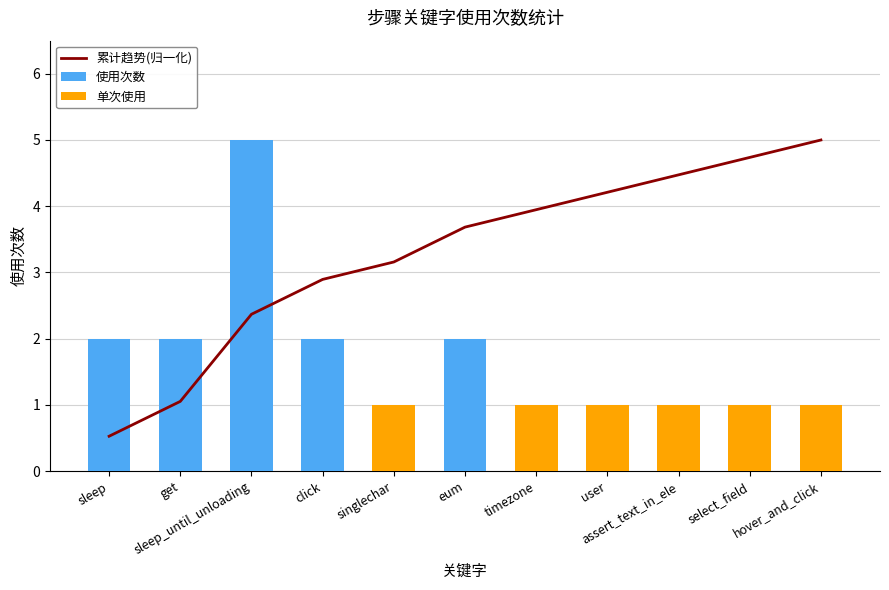

What is the label of the 8th bar from the right?

click